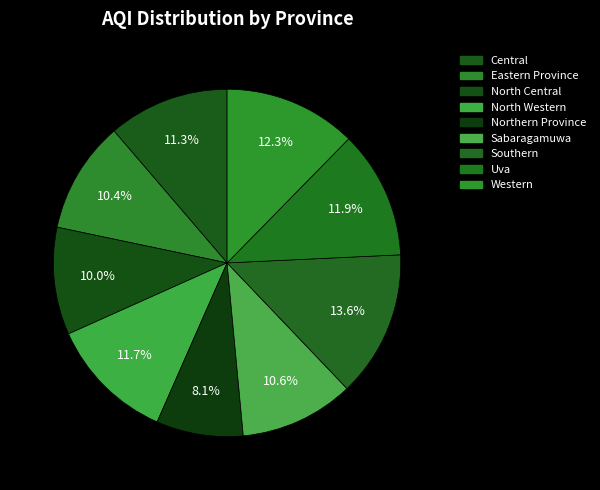

To the nearest percent, what is the combined percentage of Eastern Province and Northern Province?

19%